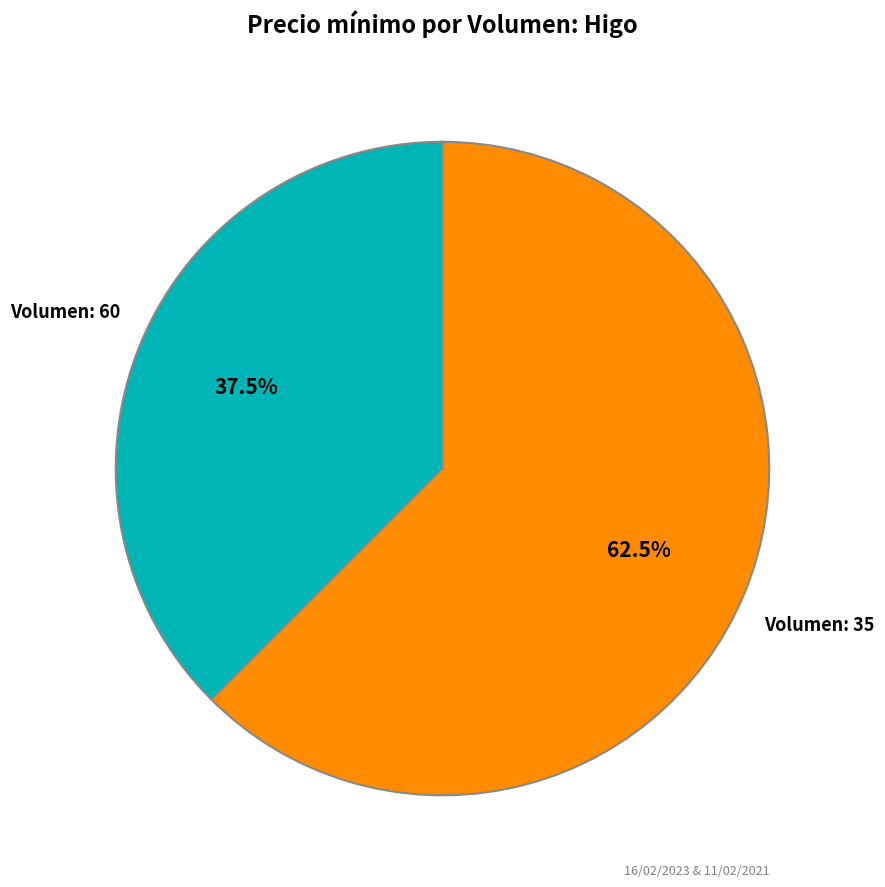

Is there a majority slice in this chart?

Yes